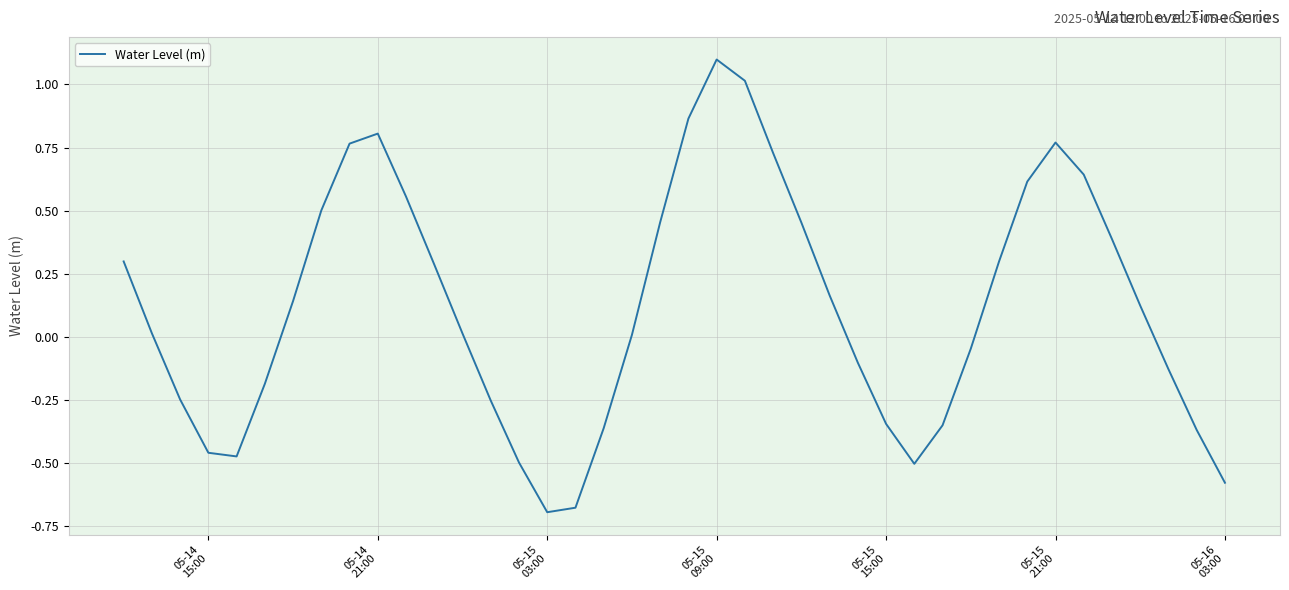

What is the greatest value displayed?

1.1